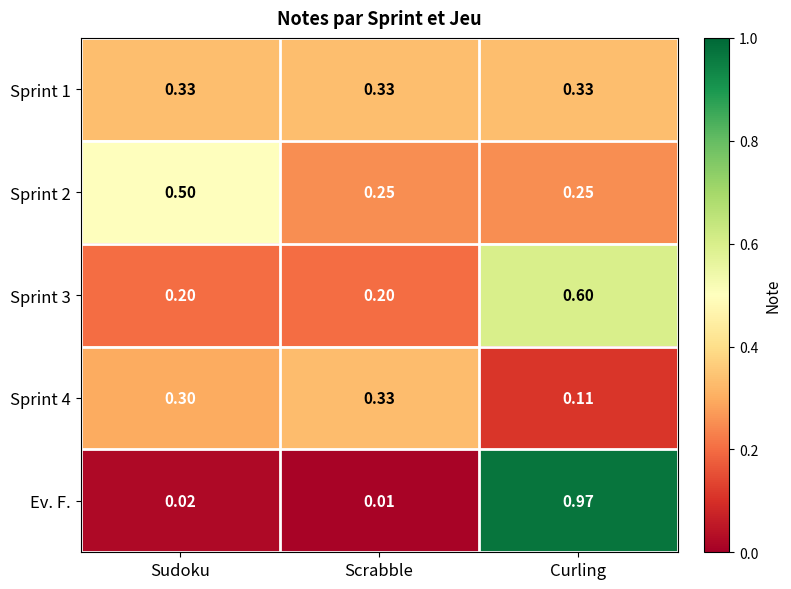

At which category is the sum across all series the highest?

Curling